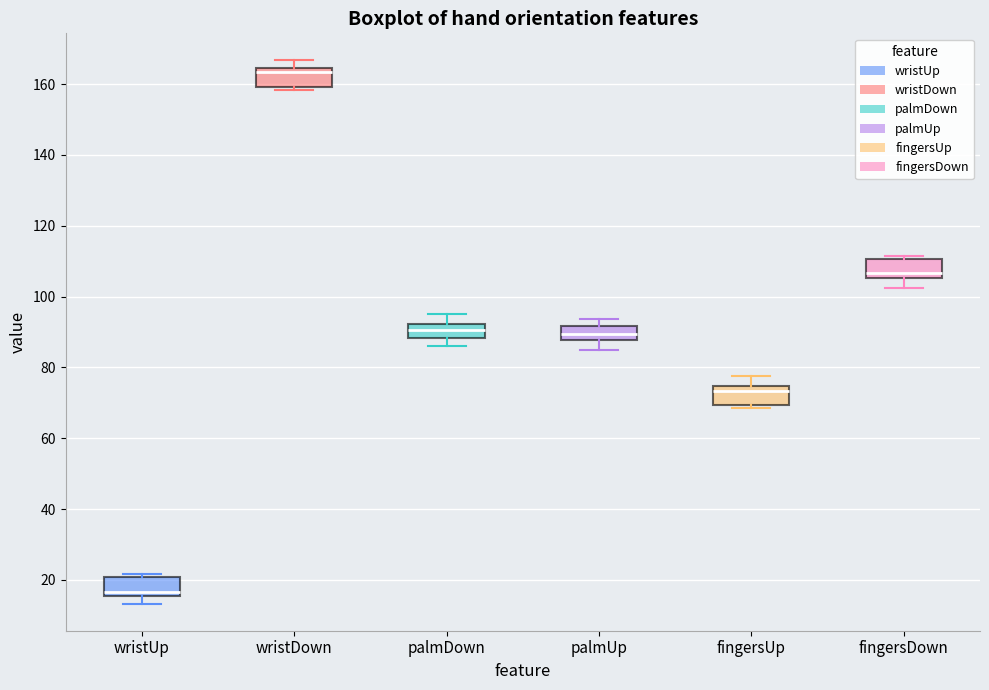

Which box's median line is the lowest?

wristUp